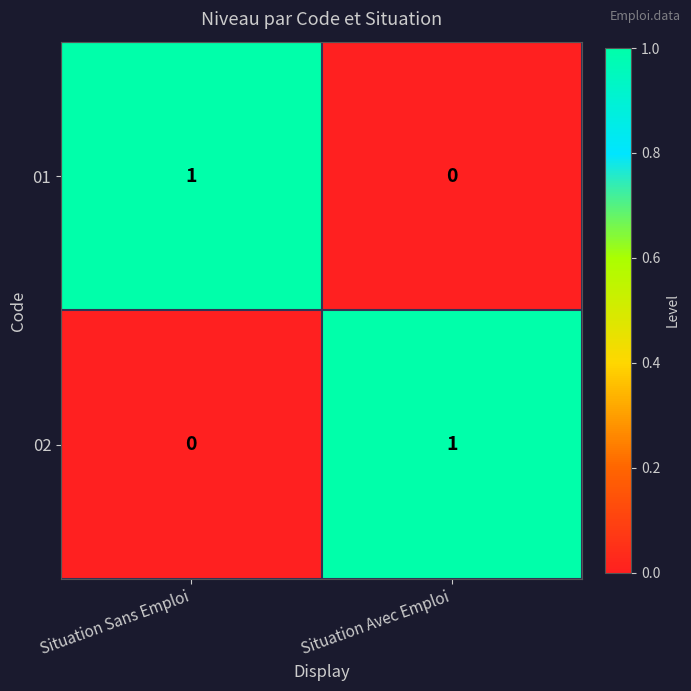

Is it true that 02 equals 0 at Situation Sans Emploi?

True